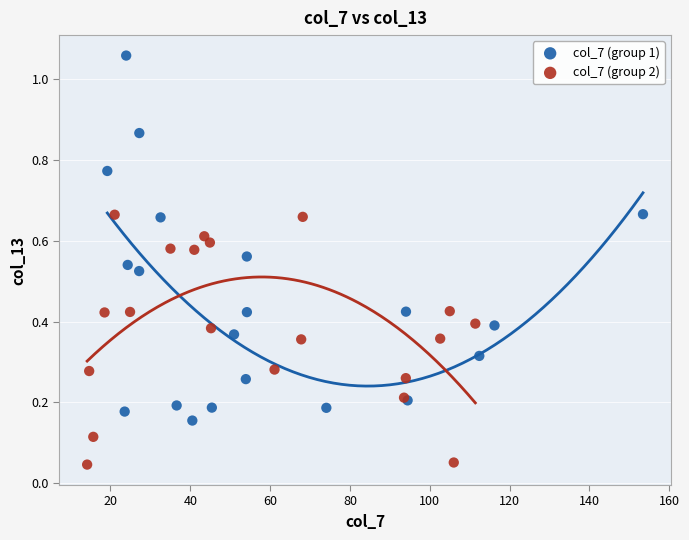

Which series reaches the maximum Y coordinate?

col_7 (group 1)